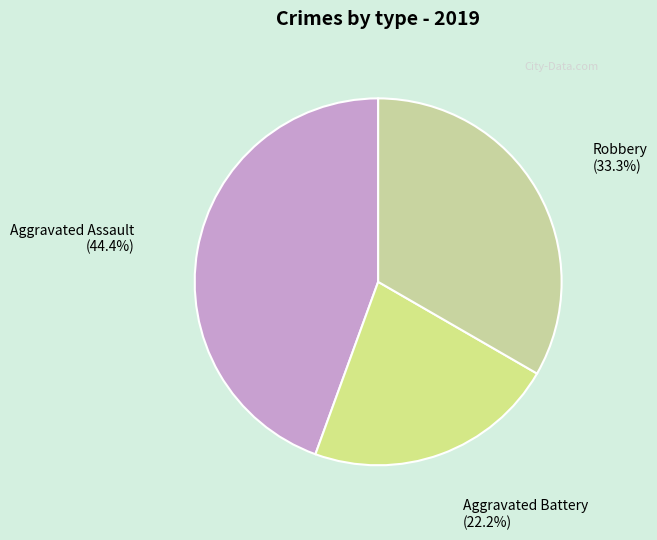

Which slice is the largest?

Aggravated Assault